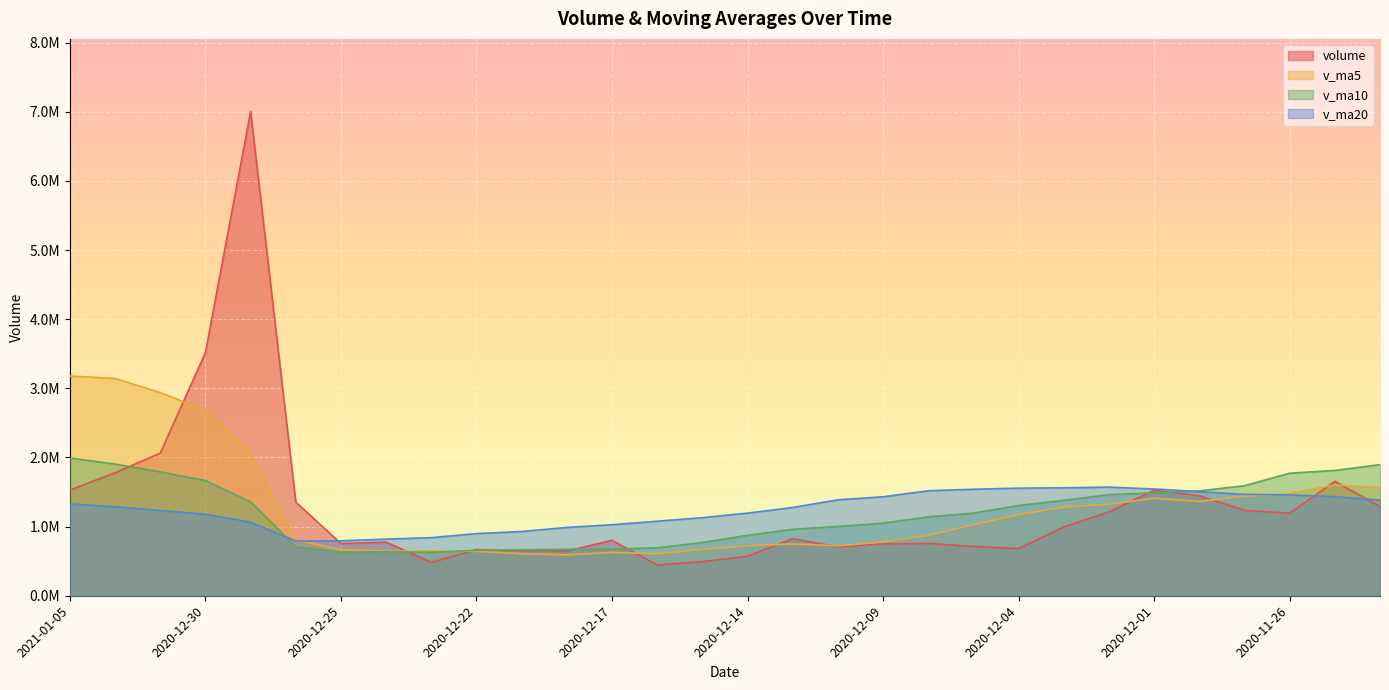

True or false: v_ma5 and v_ma10 intersect in this chart.

True